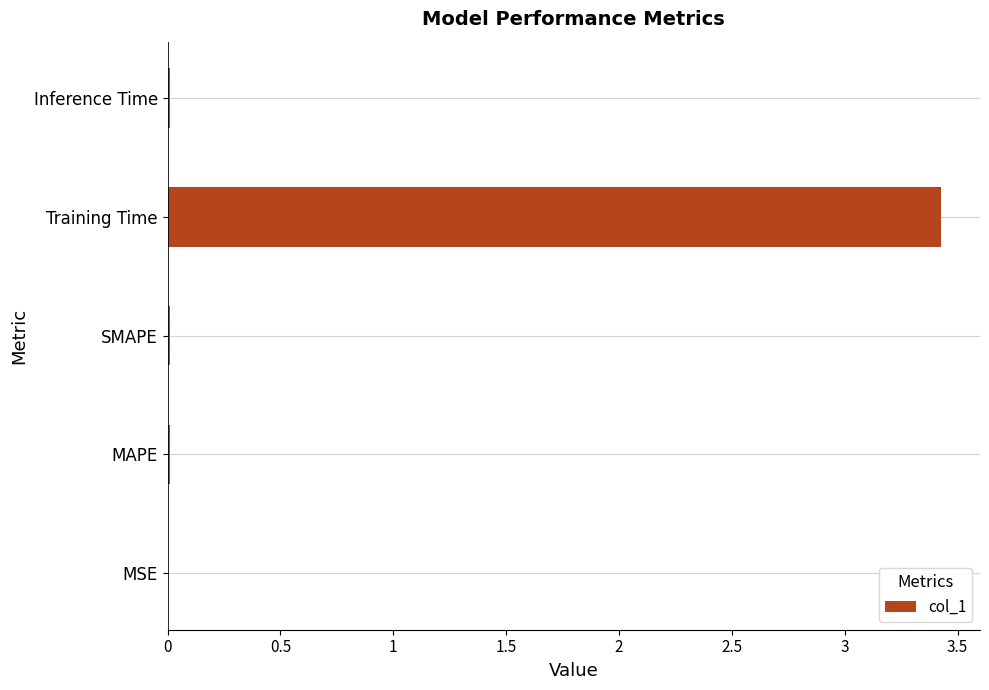

True or false: the data shows 0.0 at SMAPE.

True